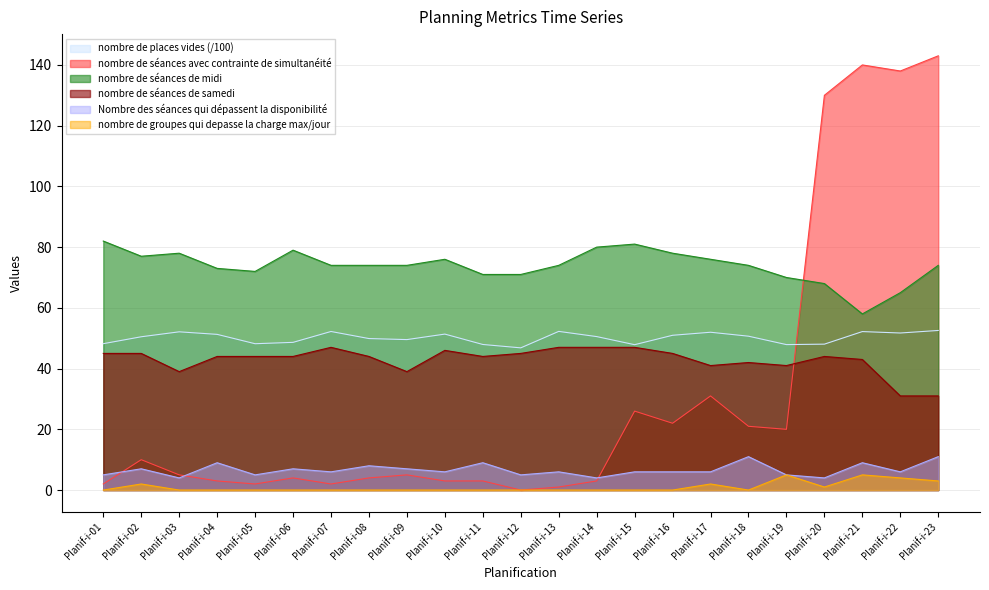

Reading left to right, transcribe all the data shown in this chart.

nombre de places vides: 48.2	50.5	52.1	51.3	48.2	48.6	52.2	49.9	49.5	51.4	47.9	46.8	52.2	50.5	47.9	51.0	52.0	50.7	47.9	48.0	52.2	51.7	52.6
nombre de séances avec contrainte de simultanéité: 2.0	10.0	5.0	3.0	2.0	4.0	2.0	4.0	5.0	3.0	3.0	0.0	1.0	3.0	26.0	22.0	31.0	21.0	20.0	130.0	140.0	138.0	143.0
nombre de séances de midi: 82.0	77.0	78.0	73.0	72.0	79.0	74.0	74.0	74.0	76.0	71.0	71.0	74.0	80.0	81.0	78.0	76.0	74.0	70.0	68.0	58.0	65.0	74.0
nombre de séances de samedi: 45.0	45.0	39.0	44.0	44.0	44.0	47.0	44.0	39.0	46.0	44.0	45.0	47.0	47.0	47.0	45.0	41.0	42.0	41.0	44.0	43.0	31.0	31.0
Nombre des séances qui dépassent la disponibilité: 5.0	7.0	4.0	9.0	5.0	7.0	6.0	8.0	7.0	6.0	9.0	5.0	6.0	4.0	6.0	6.0	6.0	11.0	5.0	4.0	9.0	6.0	11.0
nombre de groupes qui depasse la charge max/jour: 0.0	2.0	0.0	0.0	0.0	0.0	0.0	0.0	0.0	0.0	0.0	0.0	0.0	0.0	0.0	0.0	2.0	0.0	5.0	1.0	5.0	4.0	3.0